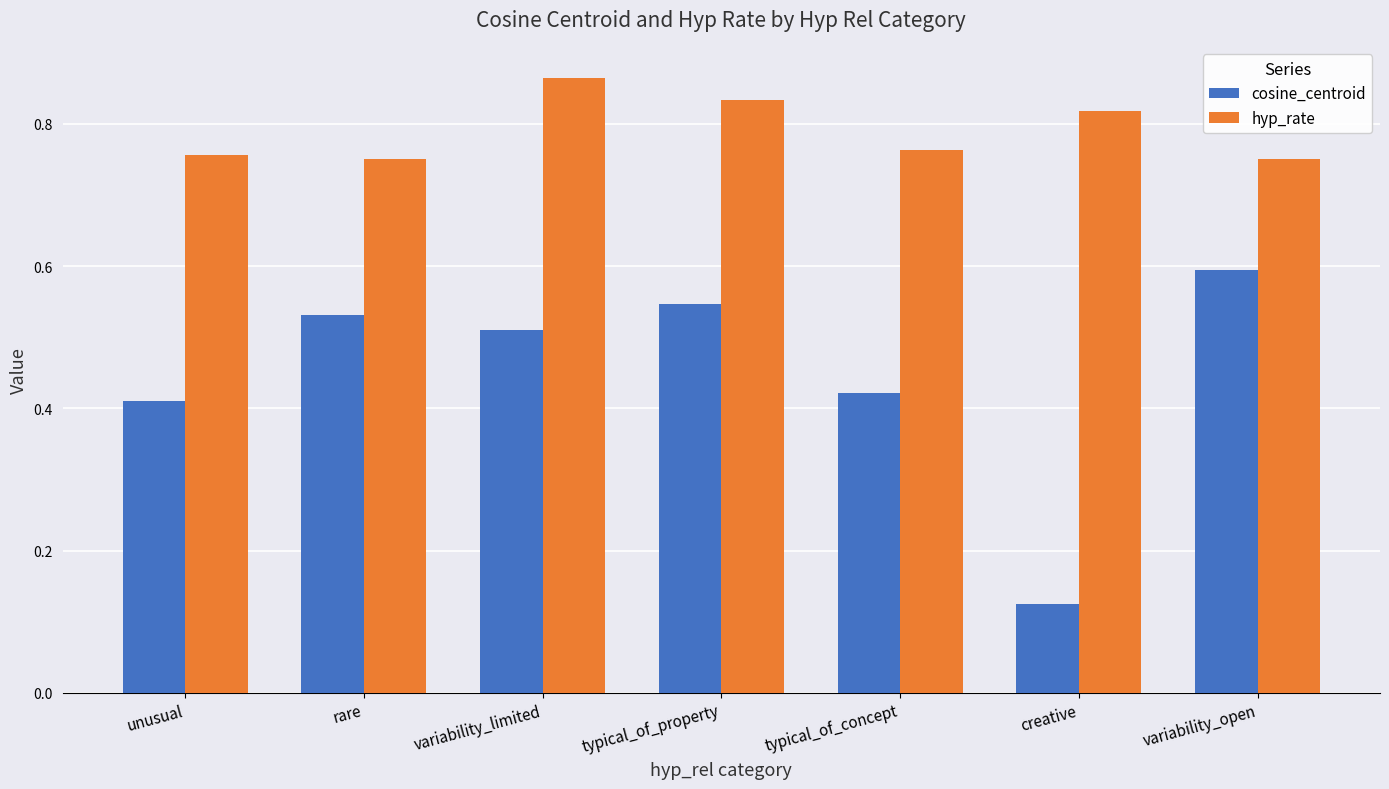

True or false: hyp_rate has a value of 1.5 at variability_limited.

False